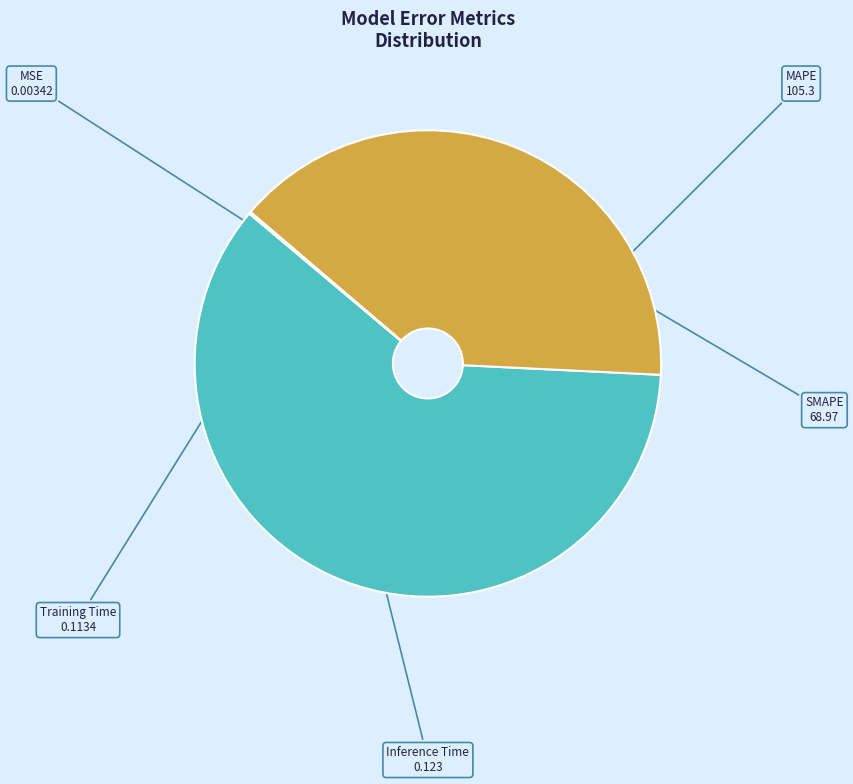

The SMAPE slice represents 28% of the pie. True or false?

False